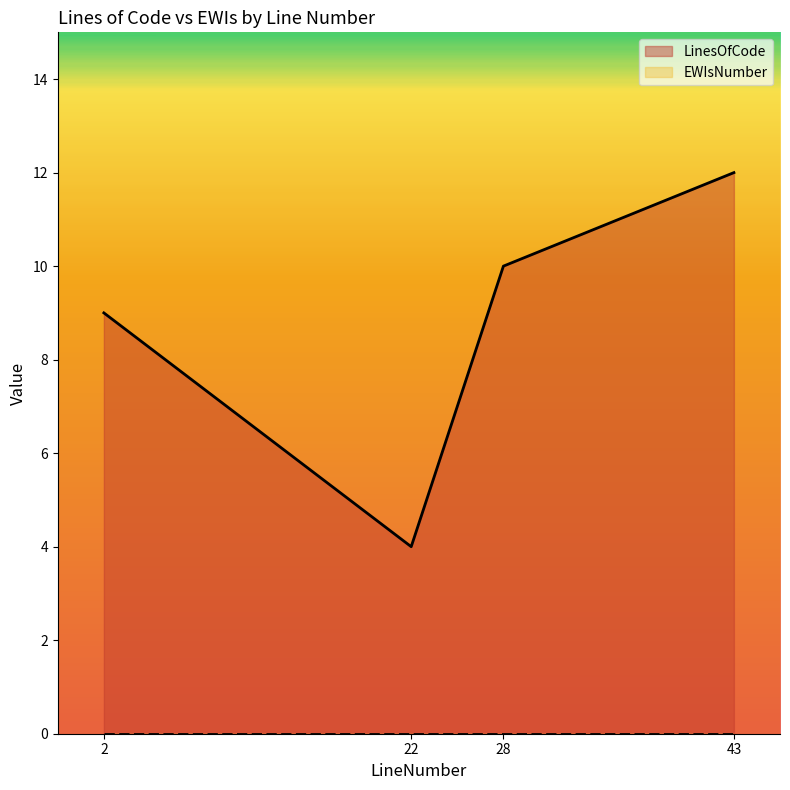

Count the values in the range 9 to 12.

3